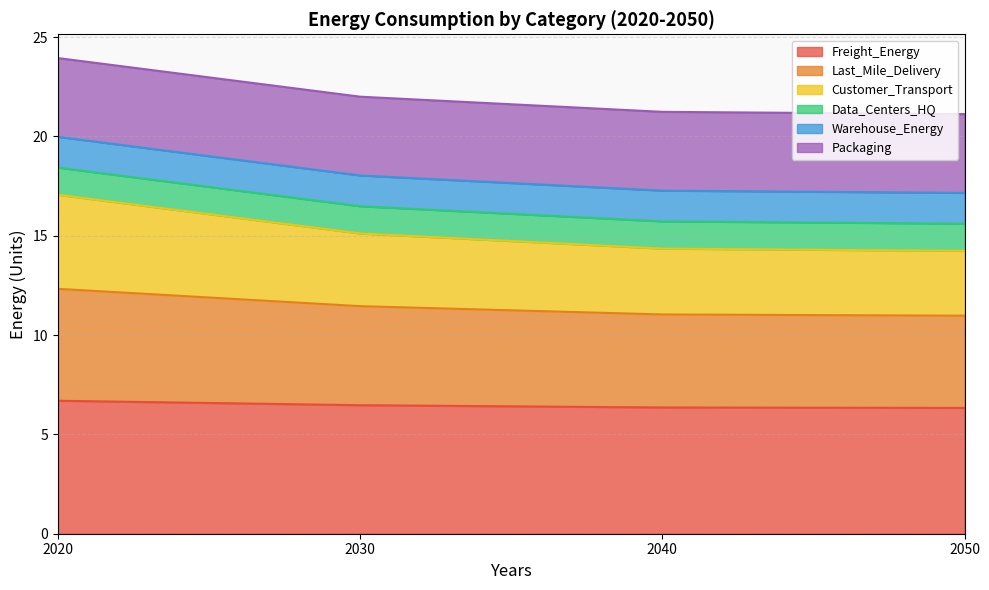

At which label does Customer_Transport reach its minimum?

2050